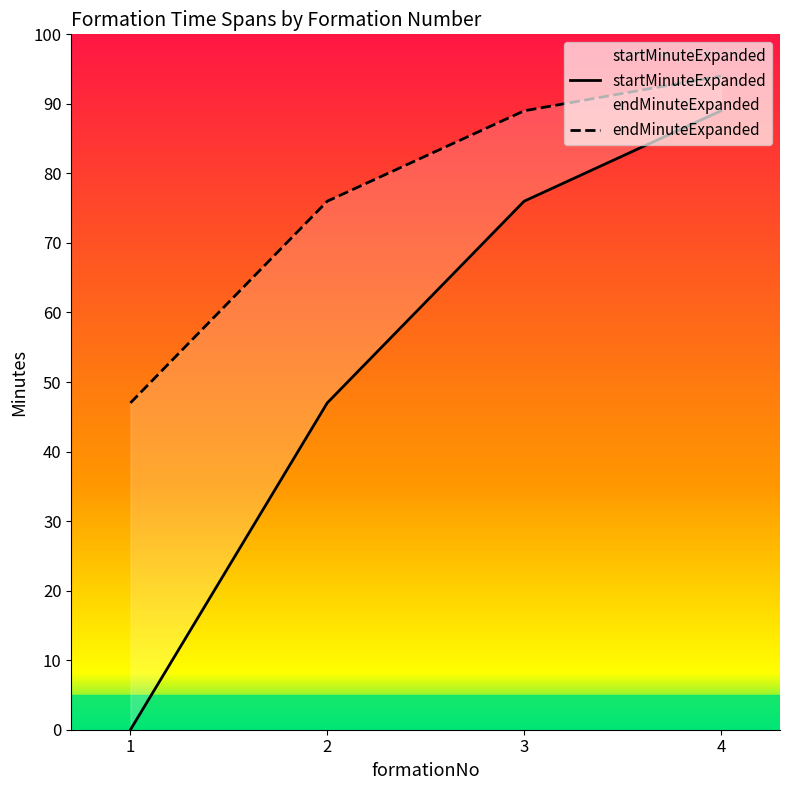

Reading left to right, extract all data points from this chart.

startMinuteExpanded: 0	47	76	89
endMinuteExpanded: 47	76	89	94